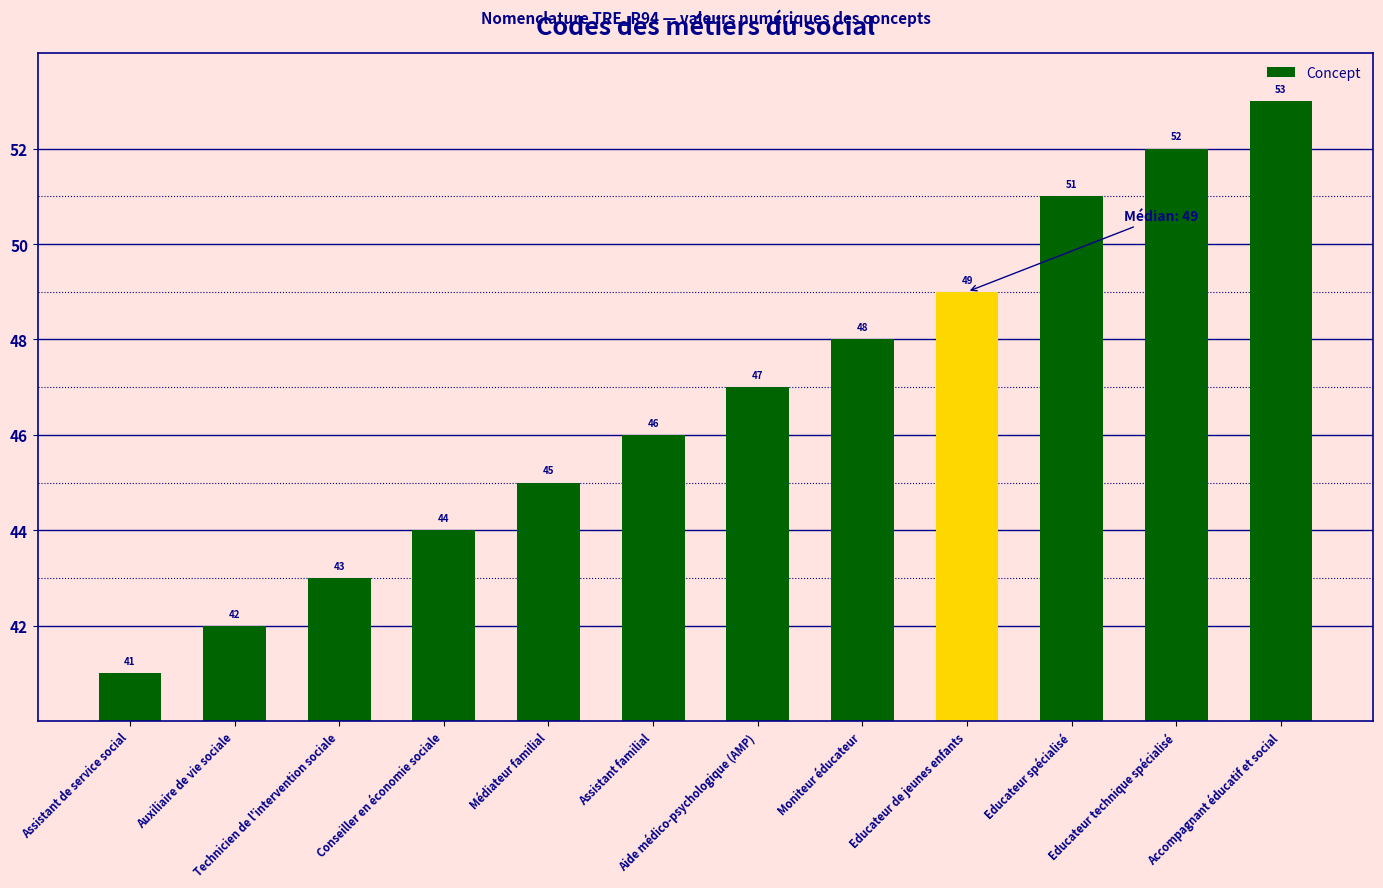

Reading left to right, what are all the values shown in this chart?

Assistant de service social=41	Auxiliaire de vie sociale=42	Technicien de l'intervention sociale=43	Conseiller en économie sociale=44	Médiateur familial=45	Assistant familial=46	Aide médico-psychologique (AMP)=47	Moniteur éducateur=48	Educateur de jeunes enfants=49	Educateur spécialisé=51	Educateur technique spécialisé=52	Accompagnant éducatif et social=53